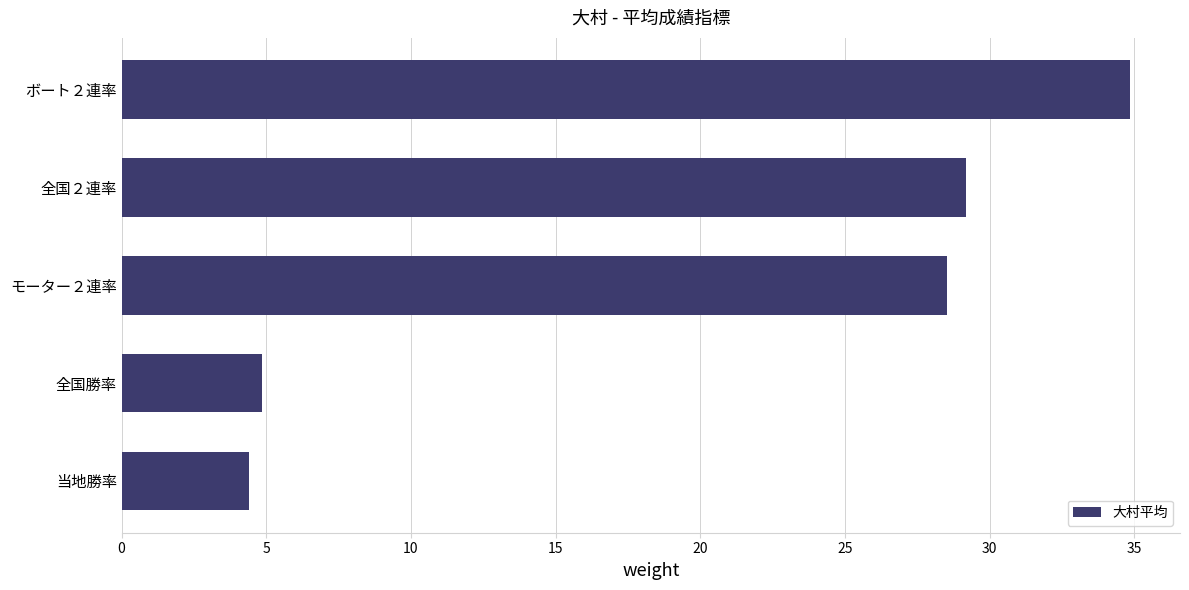

Which label corresponds to the smallest value in the chart?

当地勝率